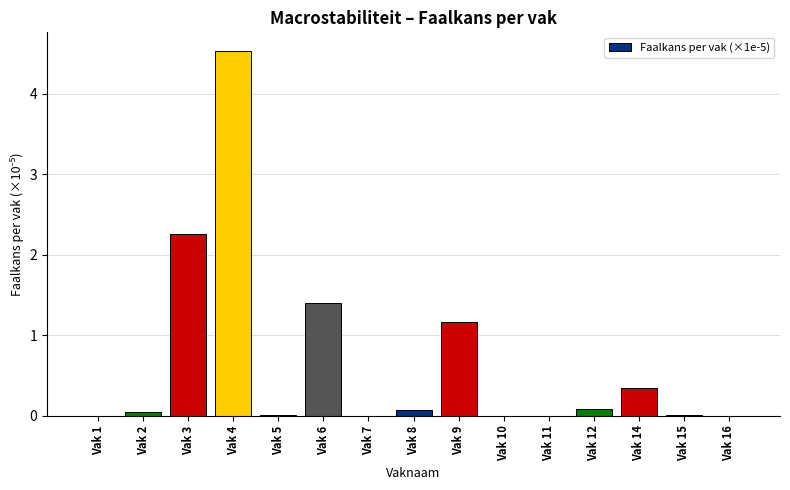

Which category has the highest value across all series?

Vak 4